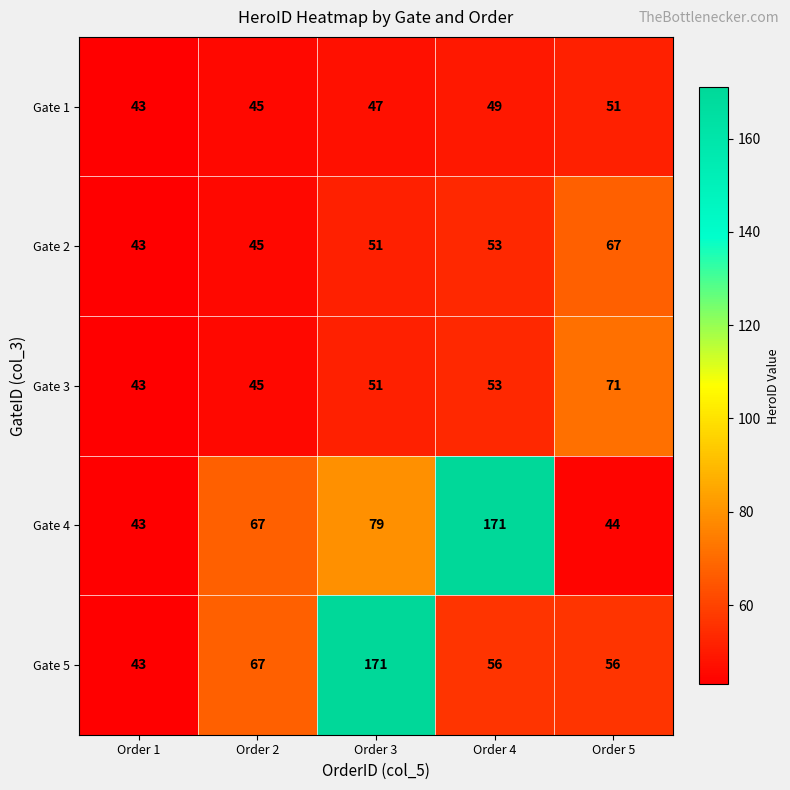

What value does the Gate 1 series have at Order 5?

51